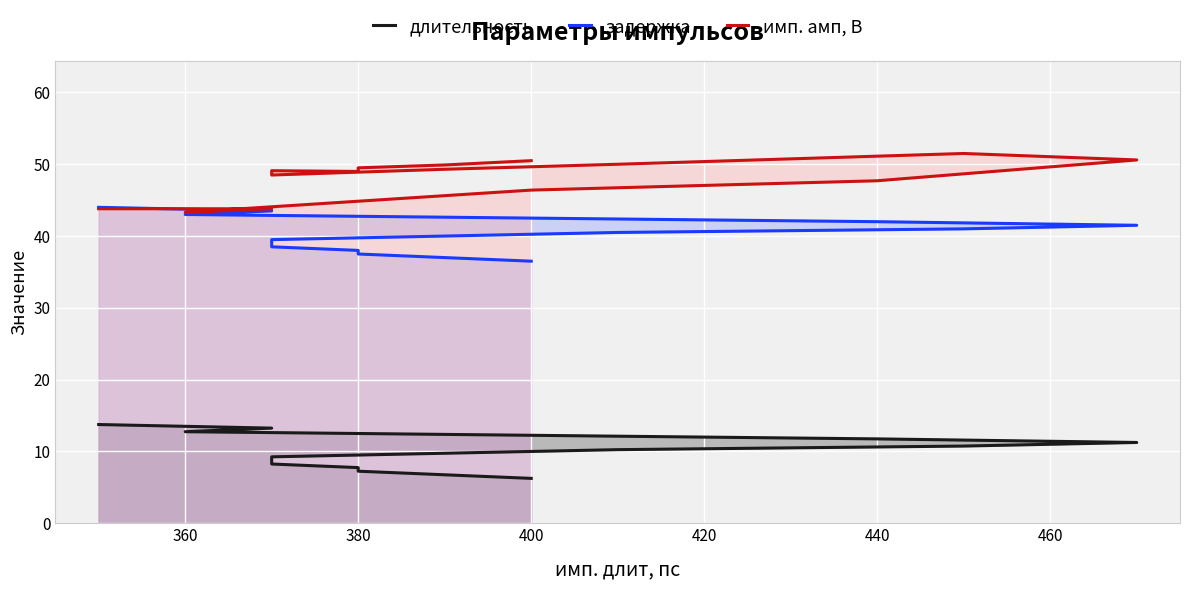

What is the sum of all задержка values?

644.0